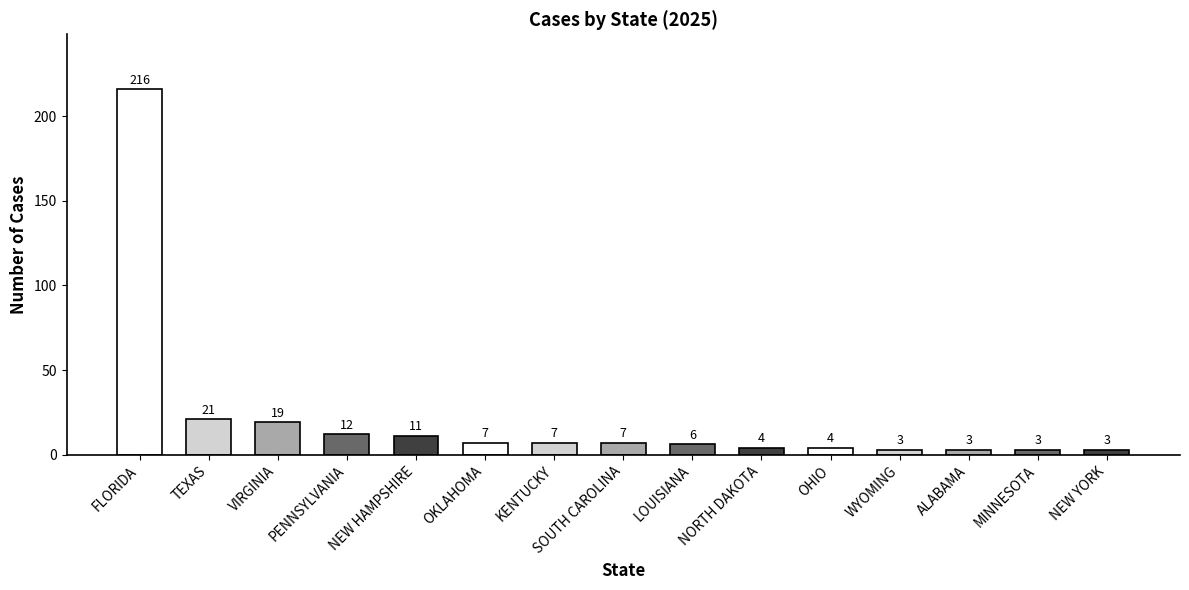

Count the number of categories in the chart.

15